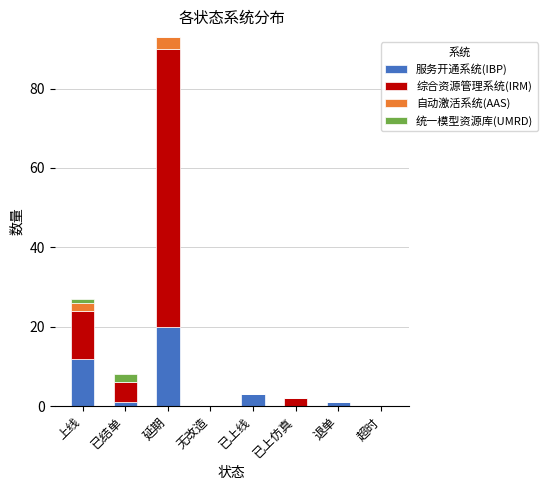

What is the highest value of the 服务开通系统(IBP) series?

20